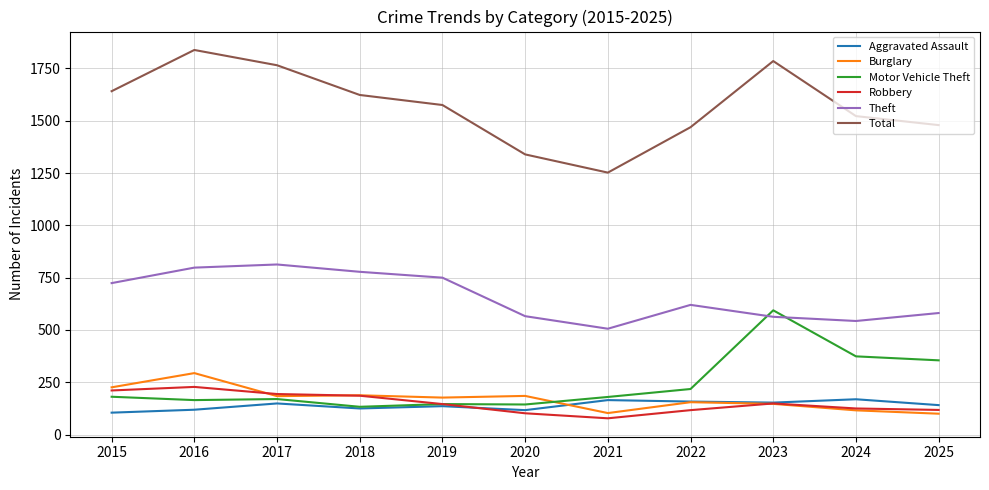

What is the minimum value shown in the chart?

78